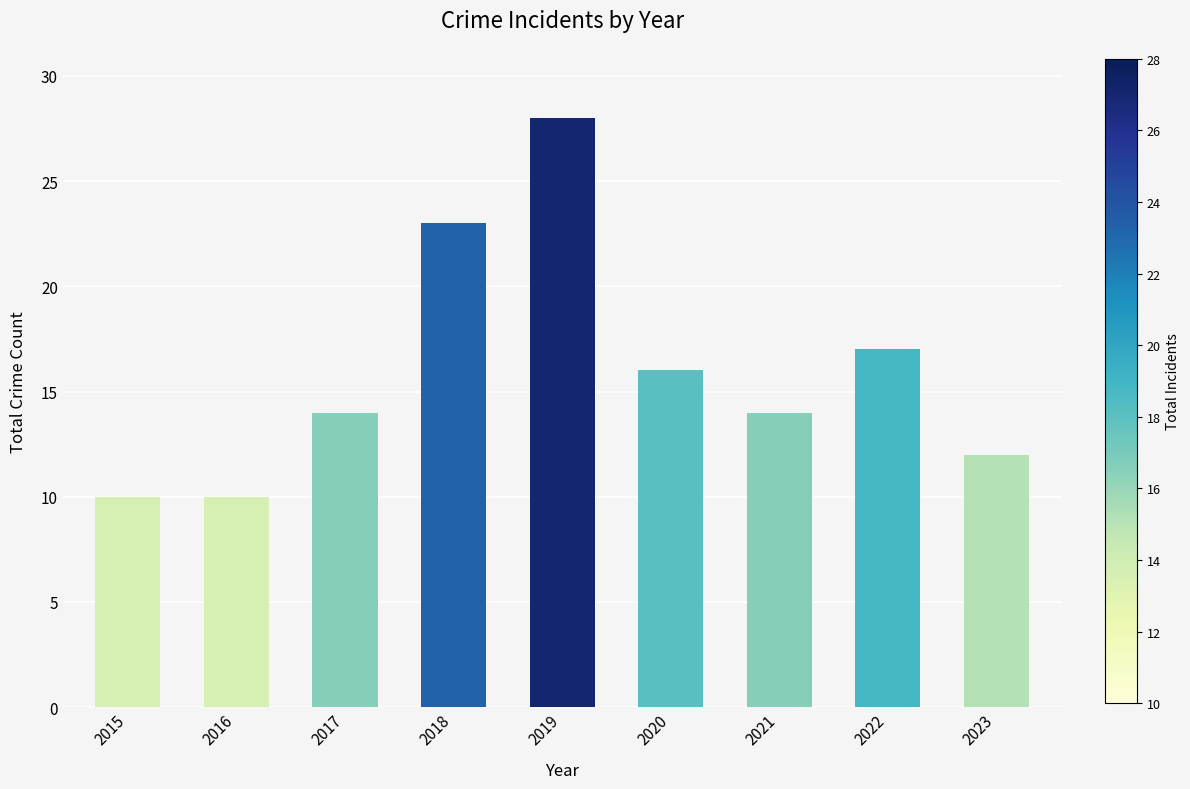

What is the change in value from 2019 to 2020?

-12